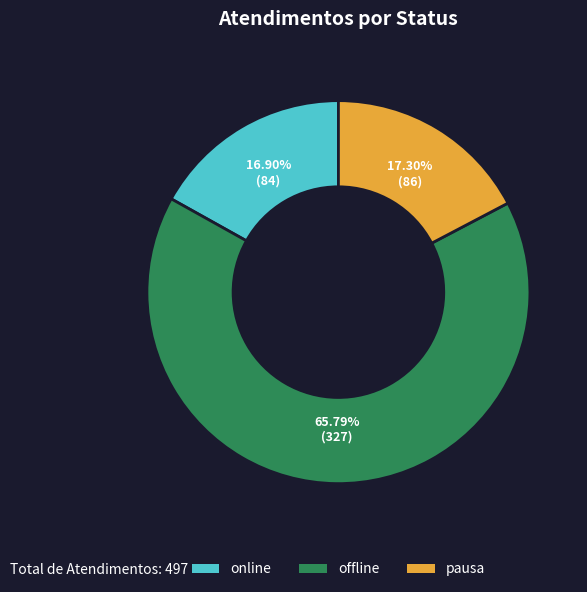

What is the largest slice in the pie chart?

offline